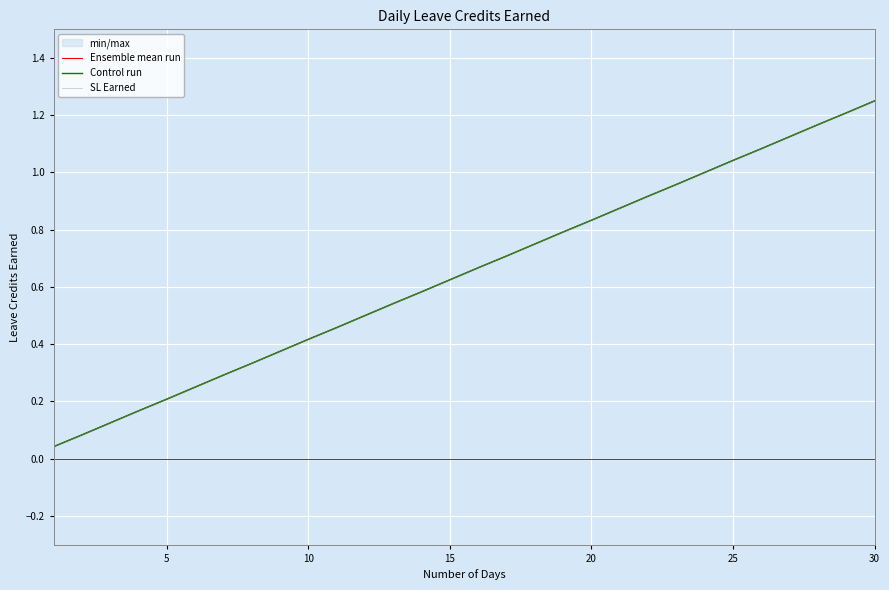

True or false: SL Earned has a value of 0.8 at 26.

False